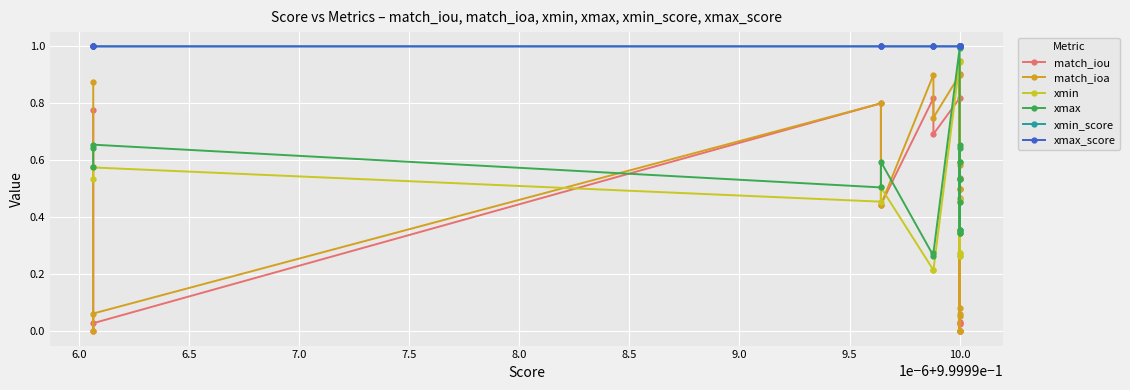

The value of match_iou at 7.5 is 0.1. True or false?

False